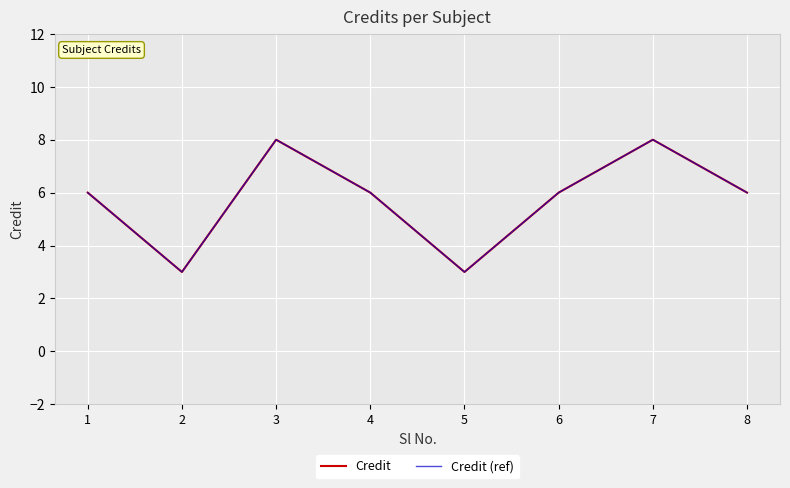

Reading left to right, extract all data points from this chart.

Credit: 6	3	8	6	3	6	8	6
Credit (ref): 6	3	8	6	3	6	8	6